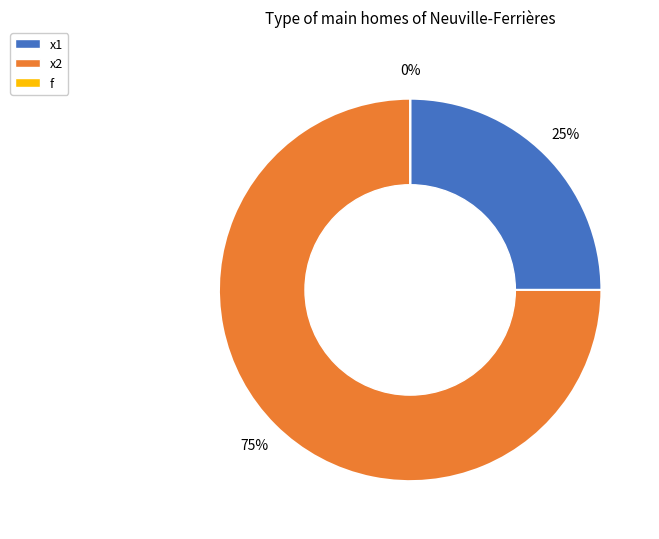

Which category has the smallest portion of the pie?

f